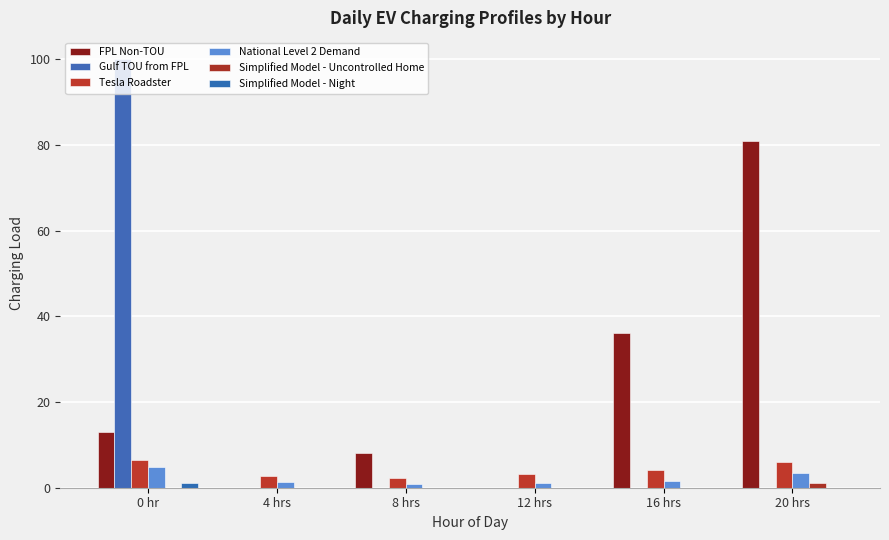

What is the label of the 1st bar from the right?

20 hrs